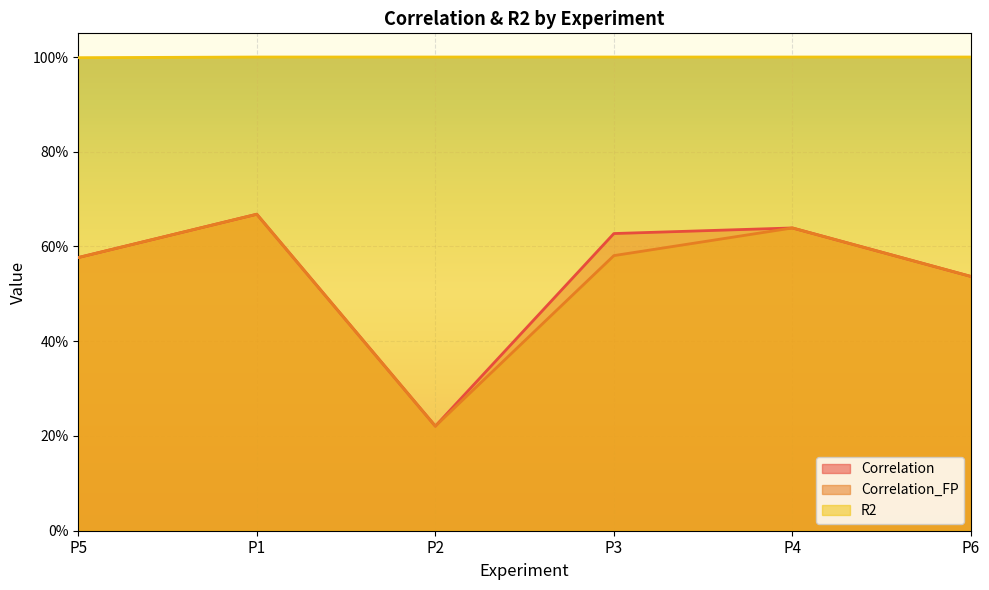

At which label is Correlation_FP closest to 0?

P2